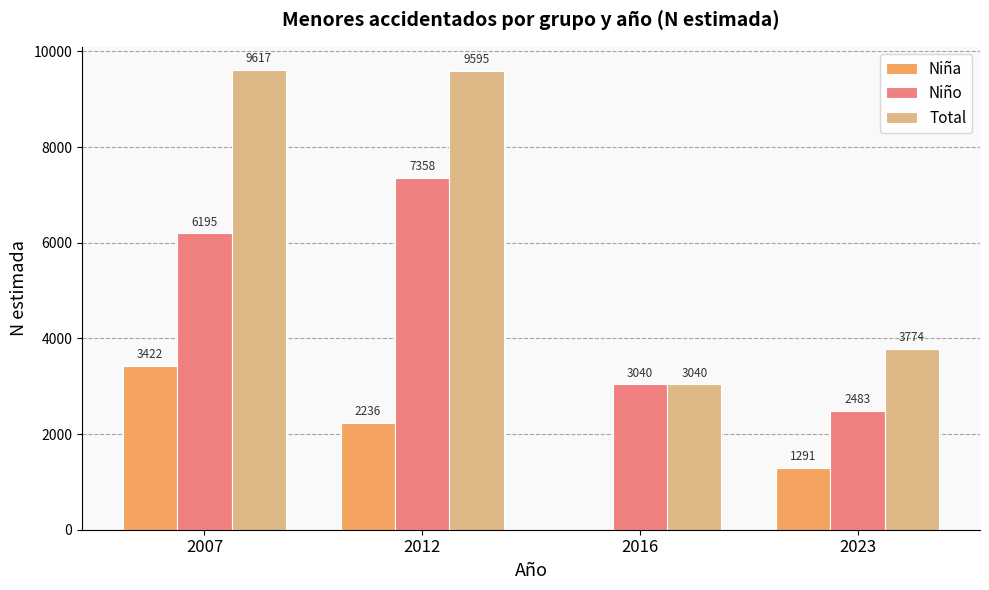

What is the sum of all Total values?

26026